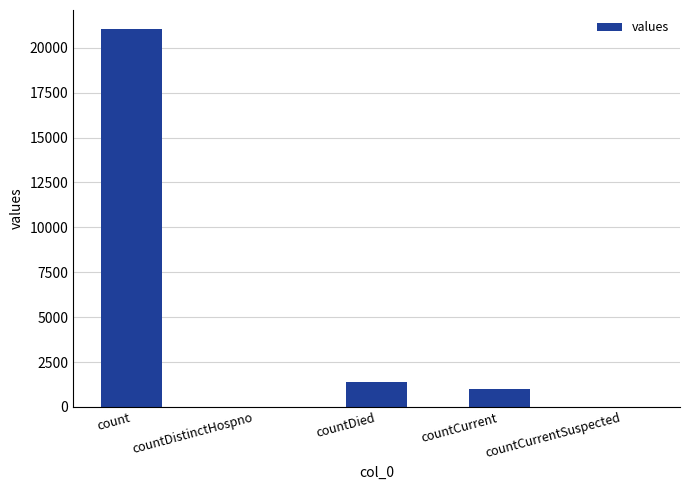

What is the difference between the values at count and countDistinctHospno?

21050